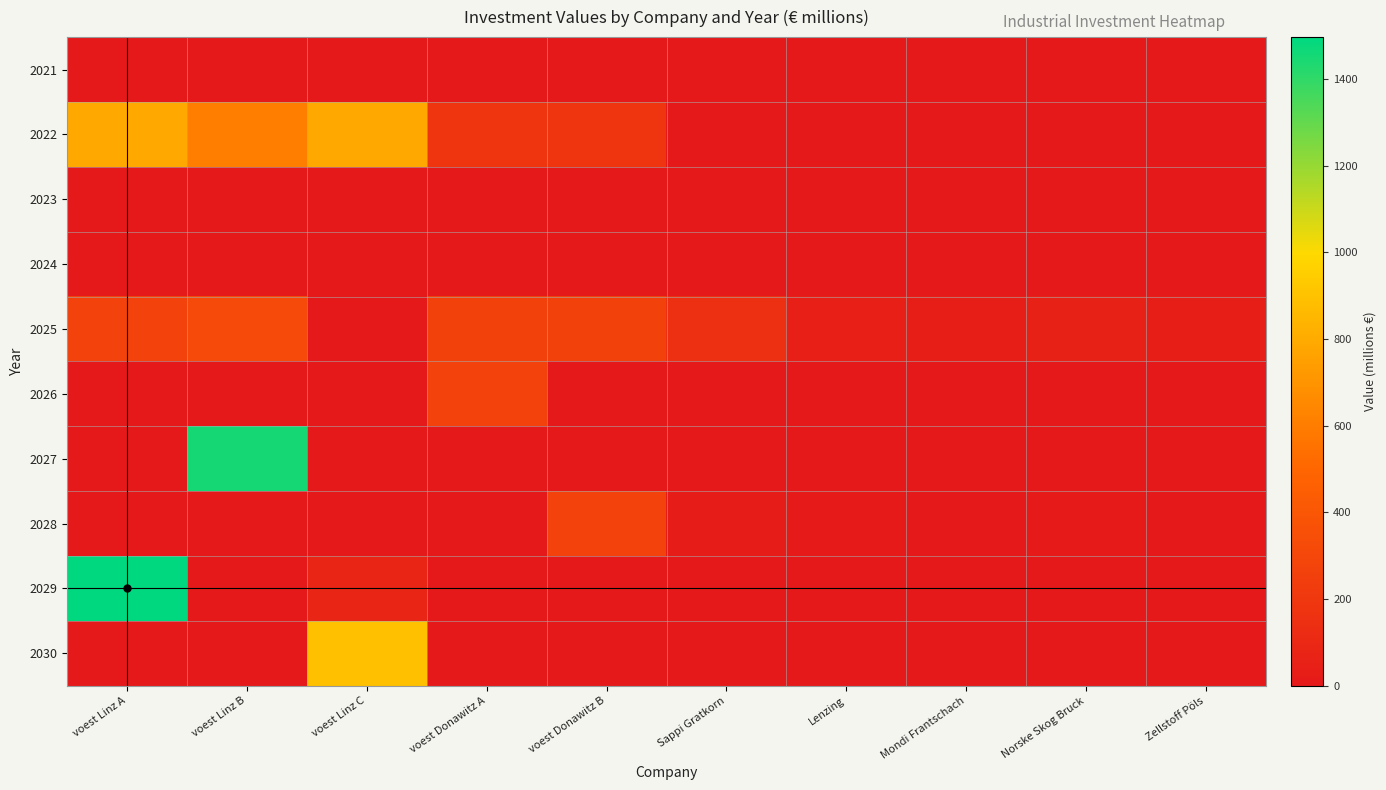

At which category is the sum across all series the highest?

voest Linz A